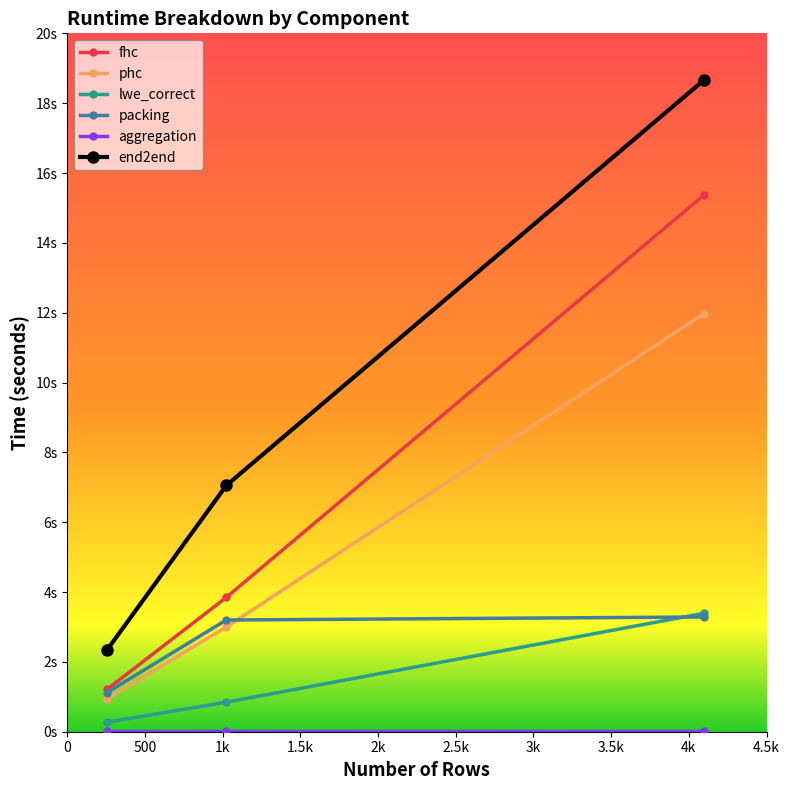

Is this an area chart (filled region under the line)?

No